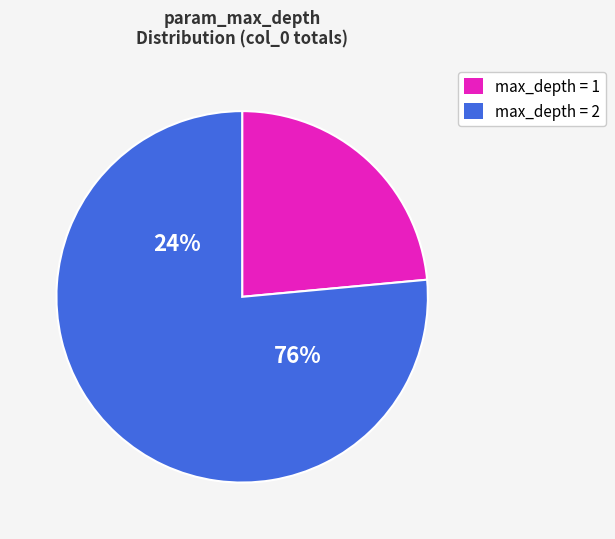

Do 10 and 0 together represent more than half of the pie?

No